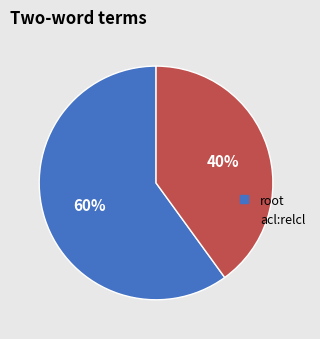

True or false: acl:relcl accounts for 40% of the total.

True